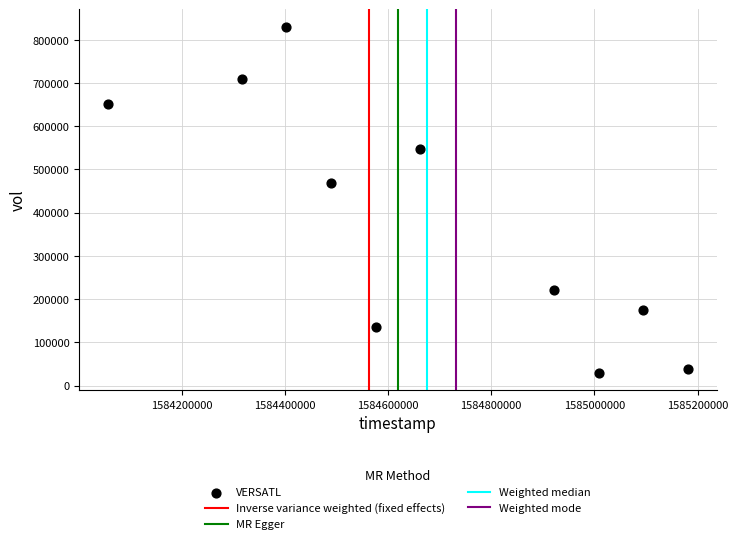

What is the average X value?

1584671040